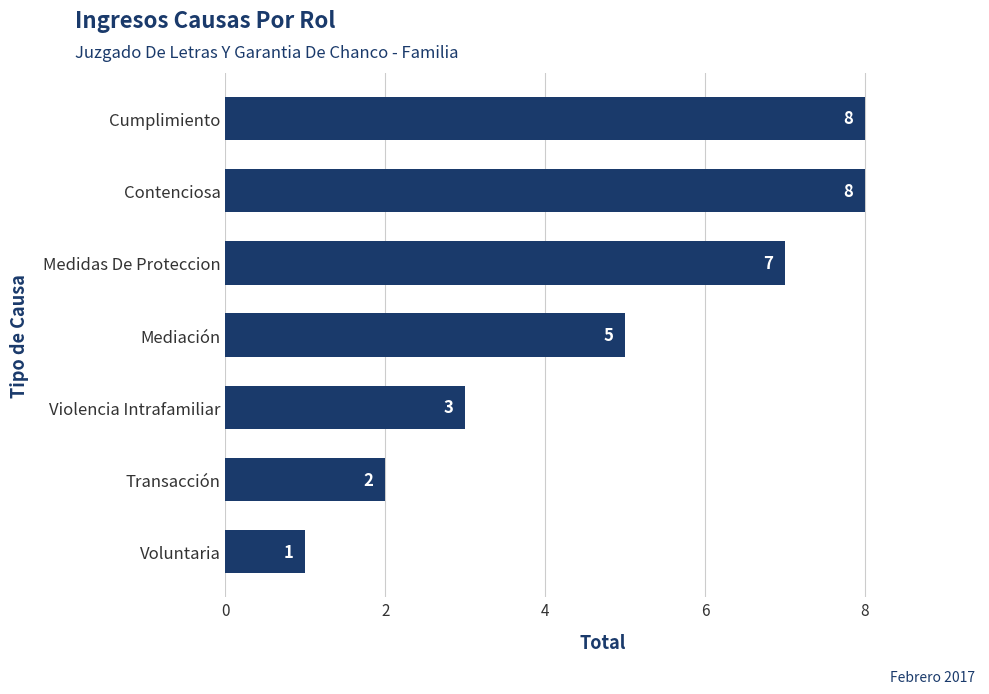

How many values are between 2 and 8?

6